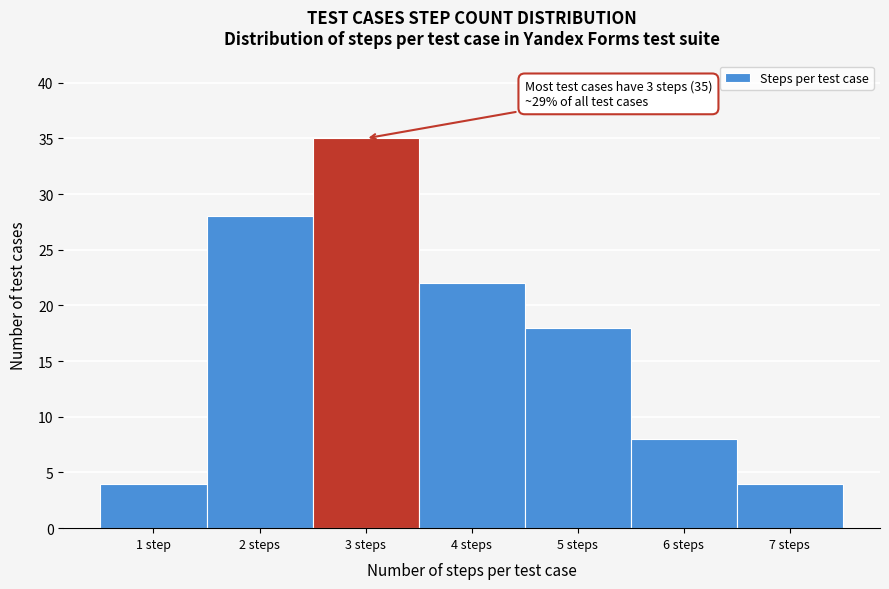

Reading left to right, extract all data points from this chart.

1 step=4	2 steps=28	3 steps=35	4 steps=22	5 steps=18	6 steps=8	7 steps=4